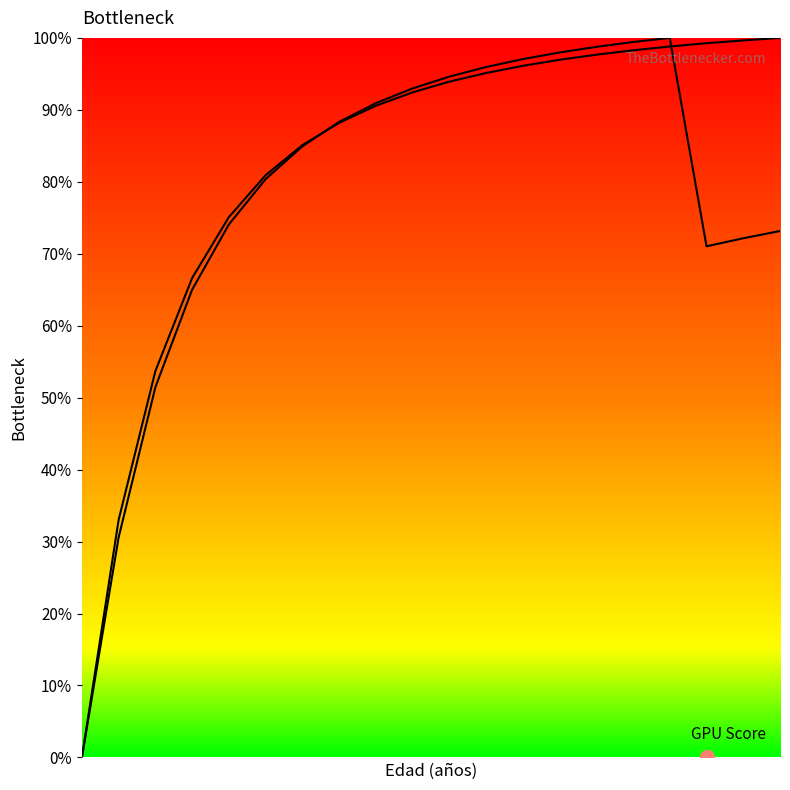

Does the chart display data point markers on the line(s)?

No